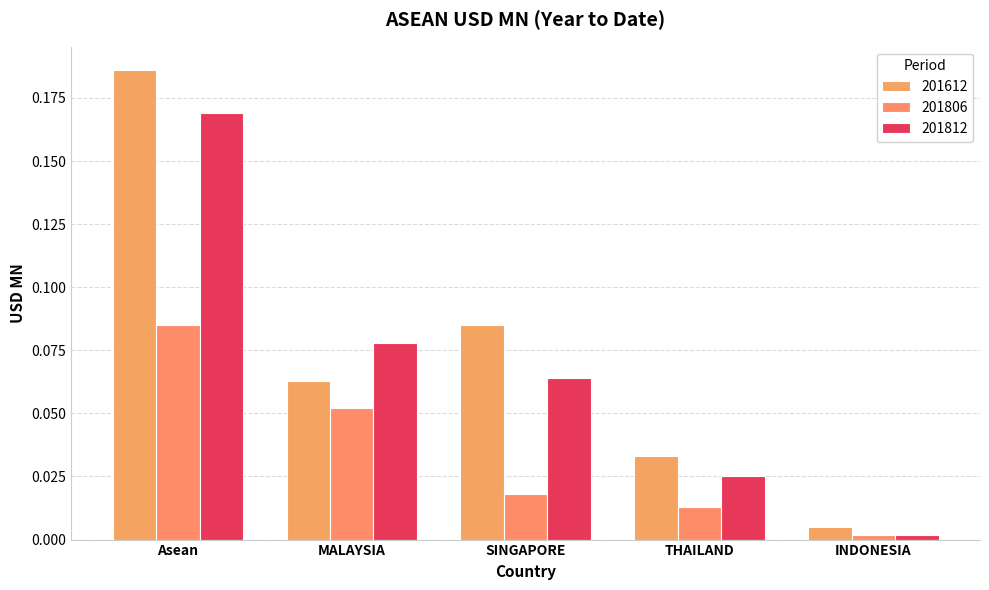

List the series in order of their overall mean, highest first.

201612, 201812, 201806